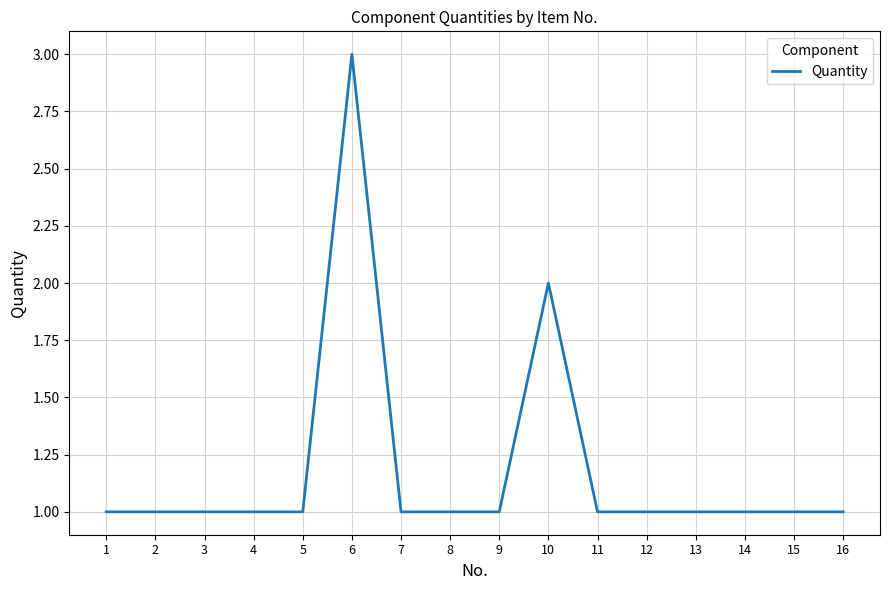

What is the greatest value displayed?

3